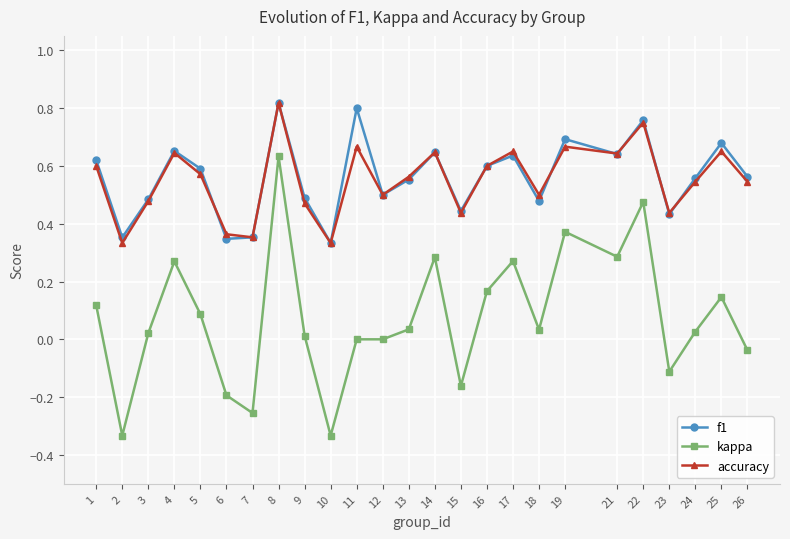

True or false: kappa and f1 cross at least once.

False